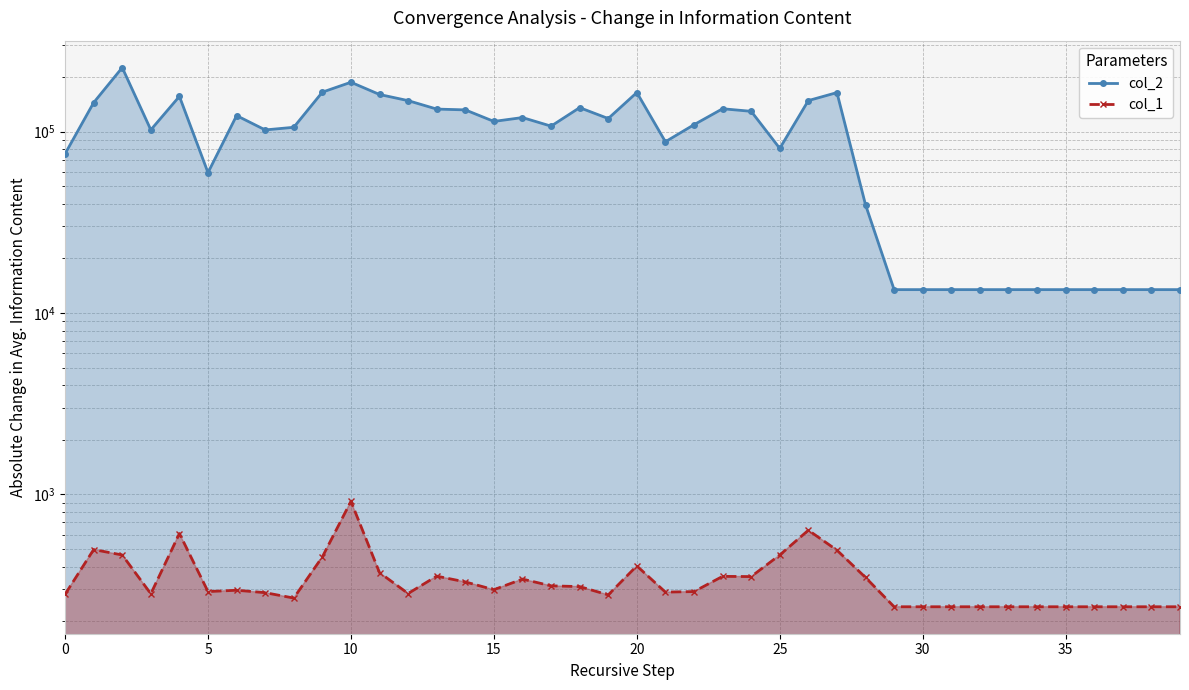

What is the spread (max minus min) of values at 20?

155610